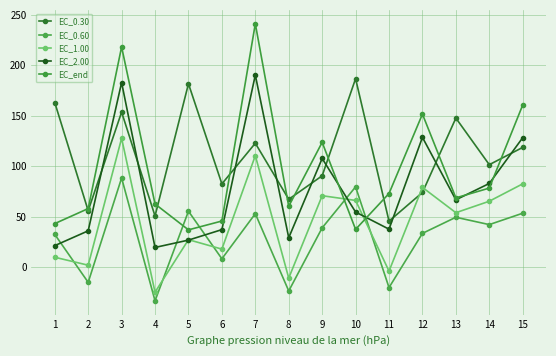

What is the spread (max minus min) of values at 7?

188.1